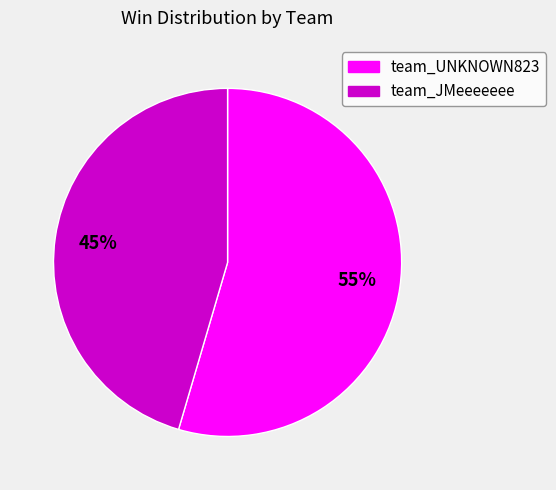

Is it true that team_JMeeeeeee is 45% of the pie?

True